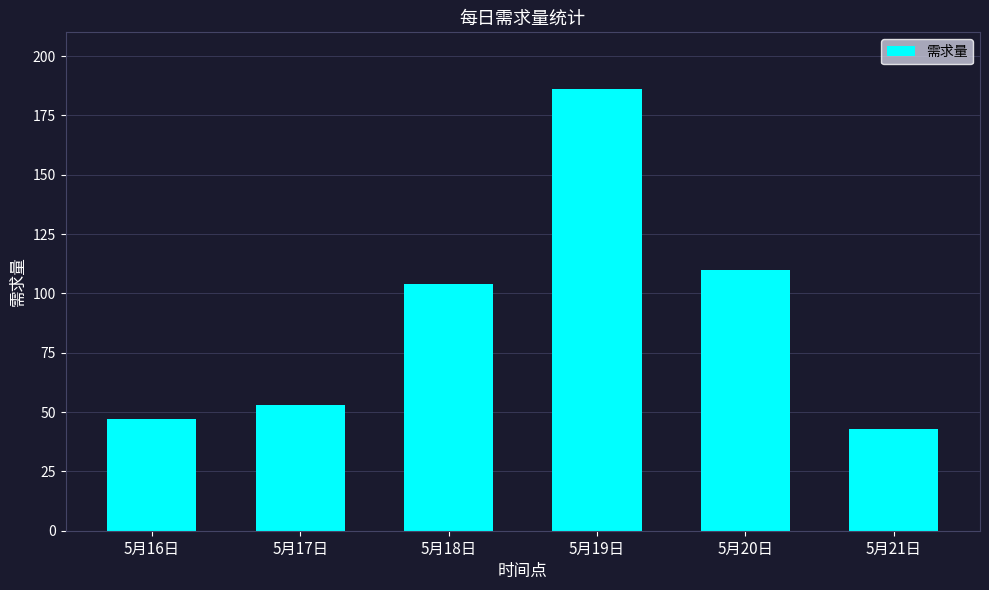

Rank the categories by value from highest to lowest.

5月19日, 5月20日, 5月18日, 5月17日, 5月16日, 5月21日